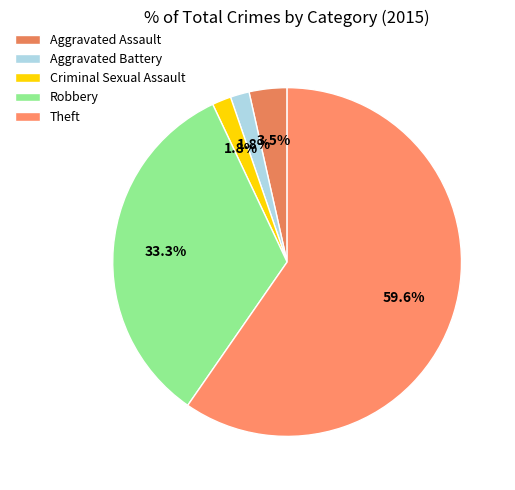

Which category accounts for the majority?

Theft